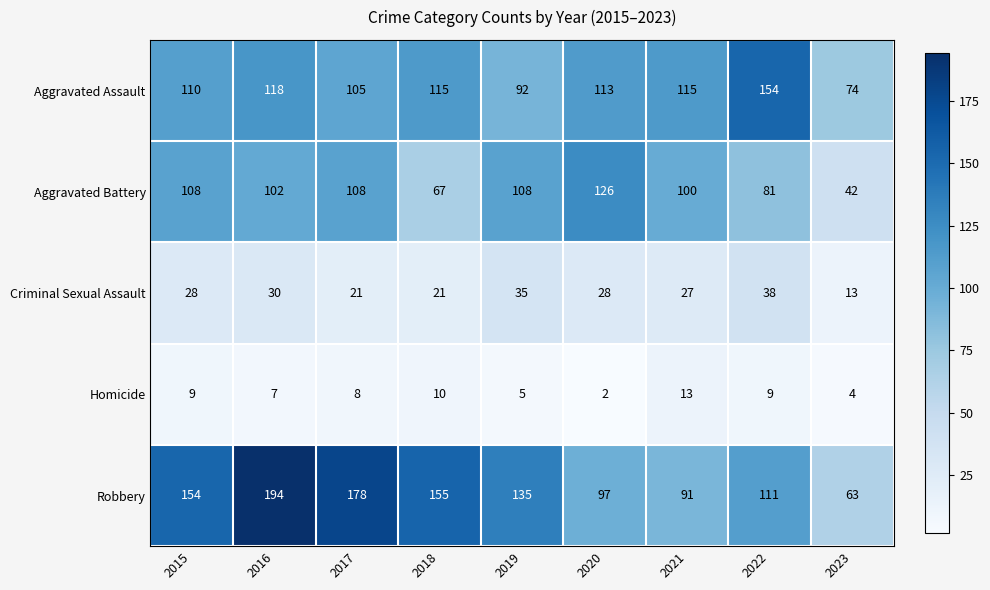

Which series has the widest spread of values?

Robbery